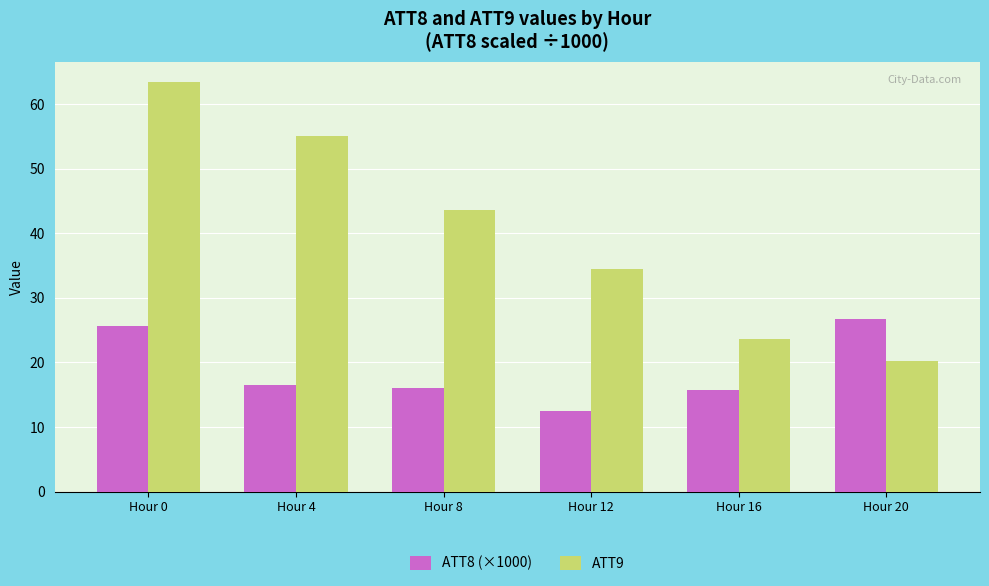

Rank the series by their maximum value, from highest to lowest.

ATT9, ATT8 (×1000)